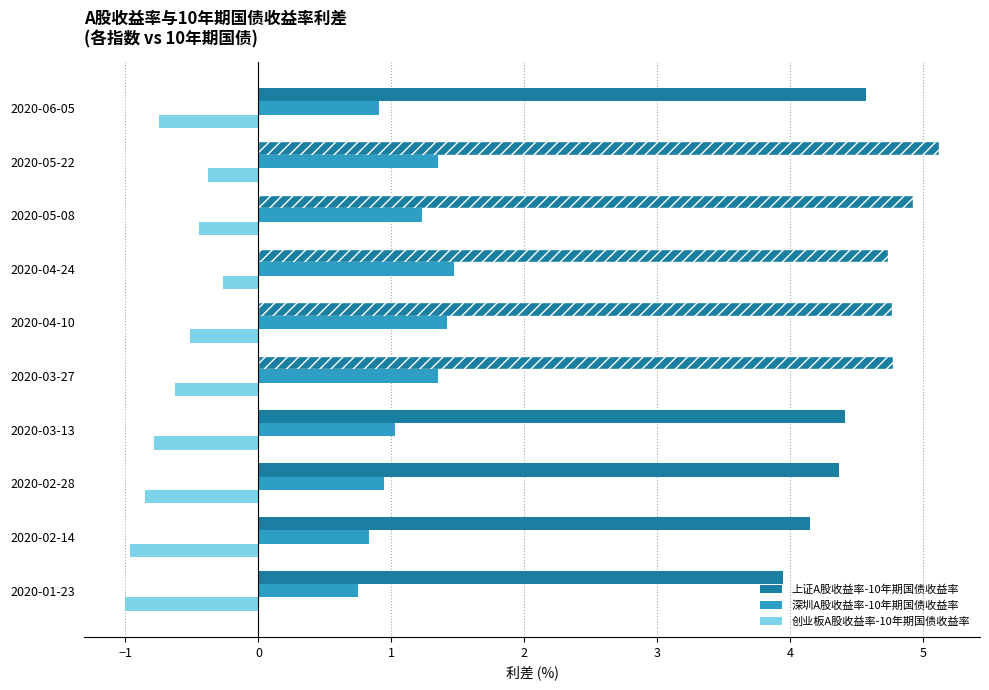

What is the average value of the 深圳A股收益率-10年期国债收益率 series?

1.1